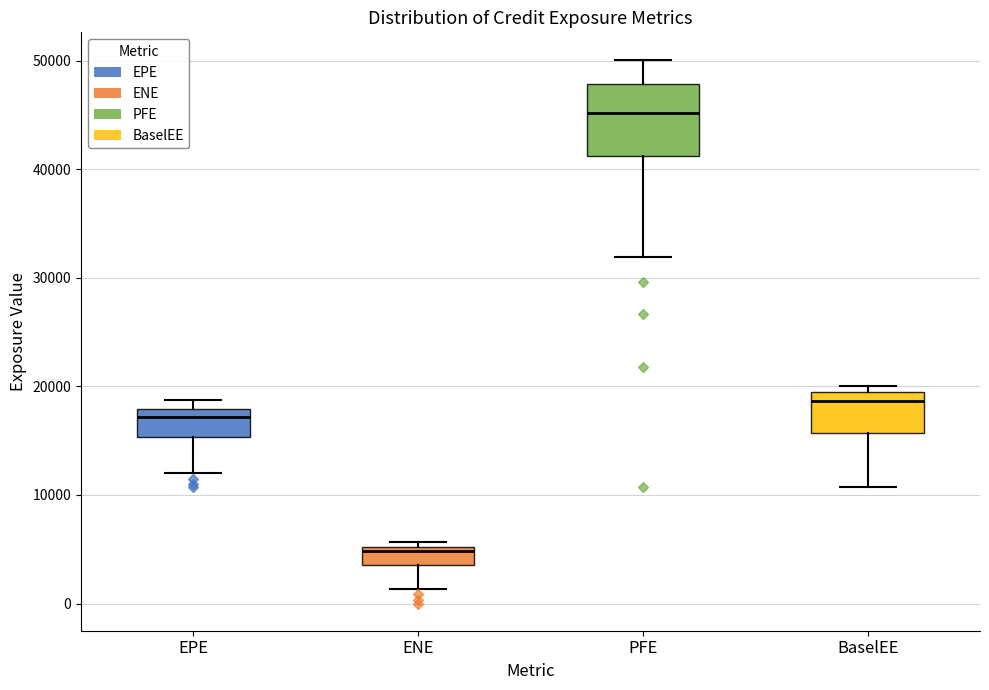

Which box's median line is the highest?

PFE